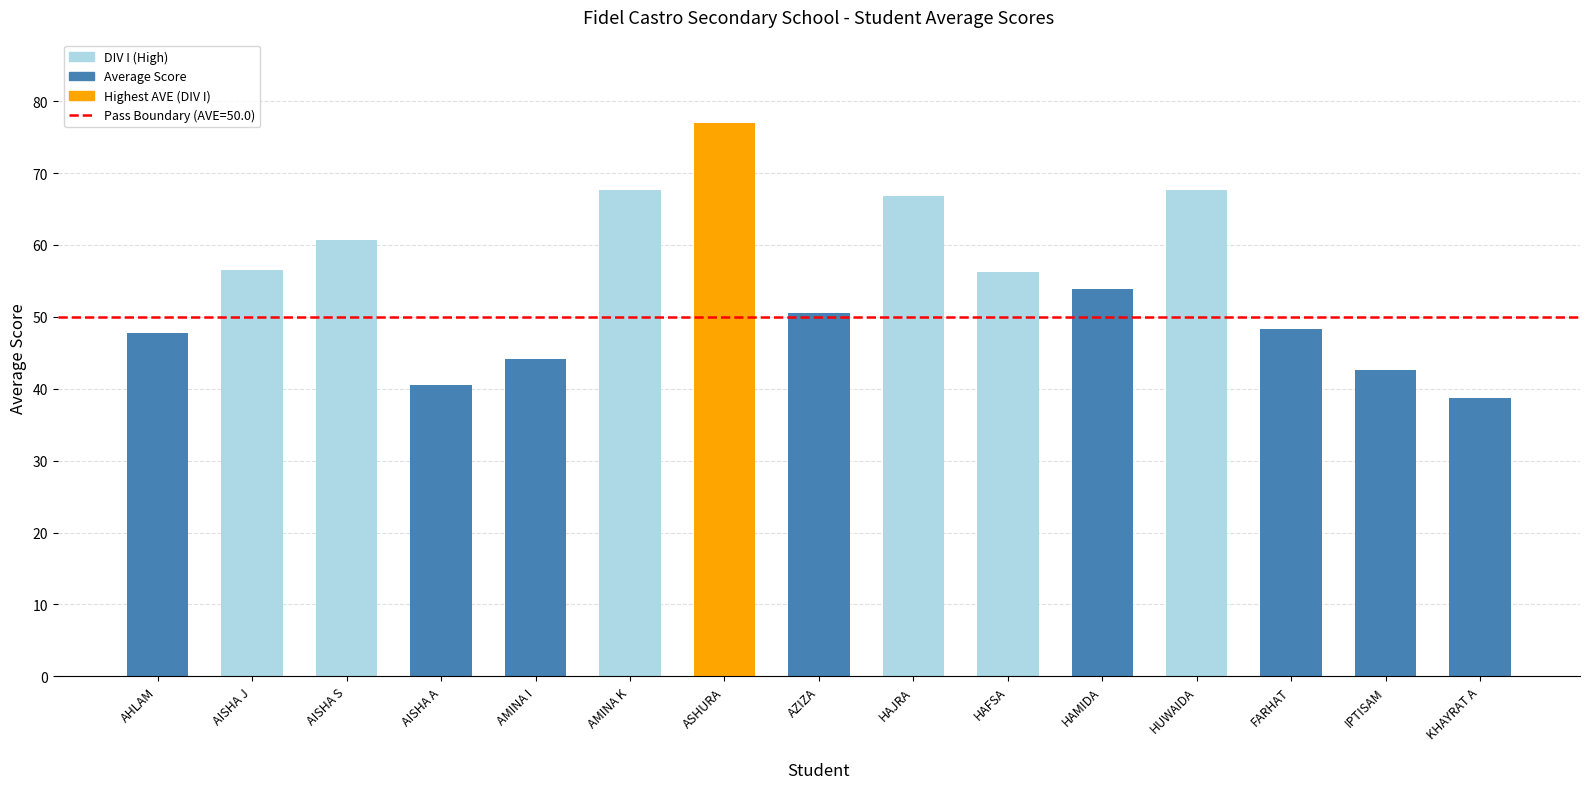

What is the smallest value displayed?

38.8